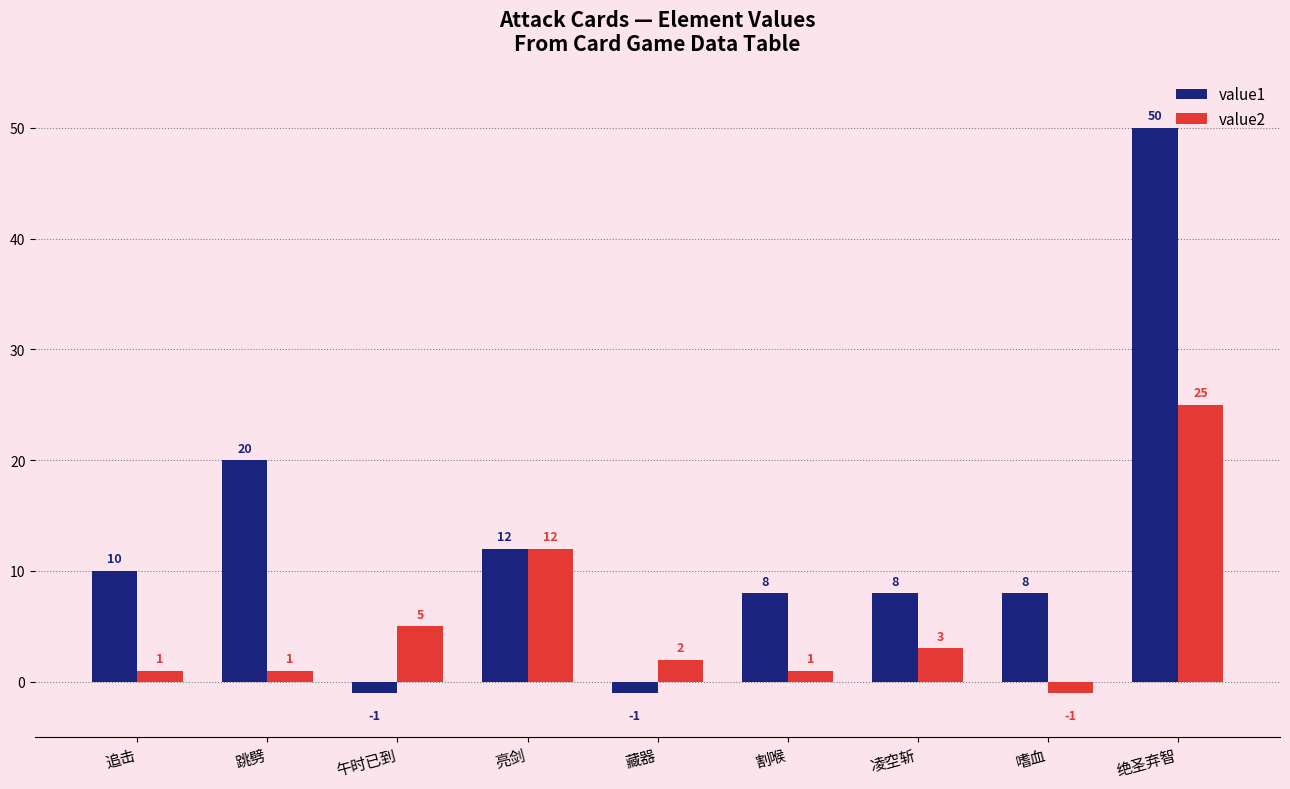

Between 午时已到 and 绝圣弃智, which series saw the biggest shift?

value1